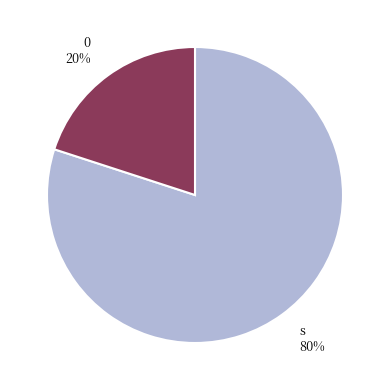

How many segments does this pie chart have?

2